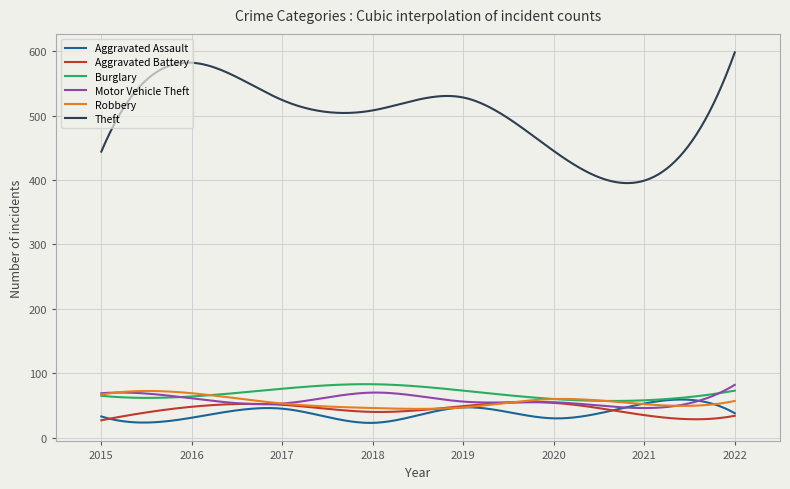

True or false: Aggravated Battery and Theft cross at least once.

False